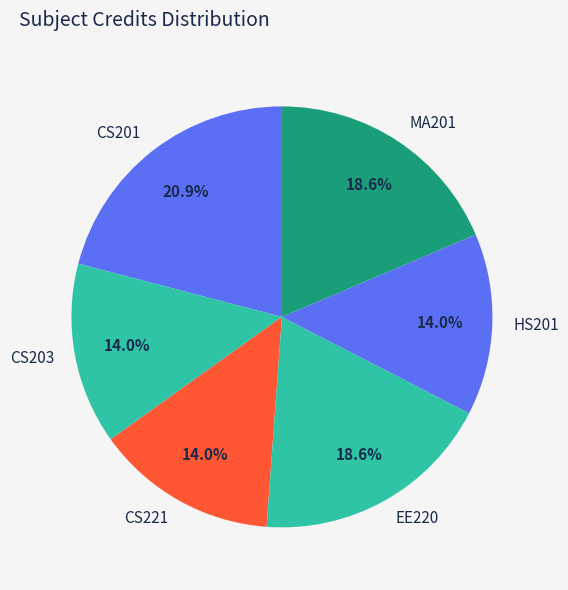

What percentage is the EE220 slice, to the nearest percent?

19%